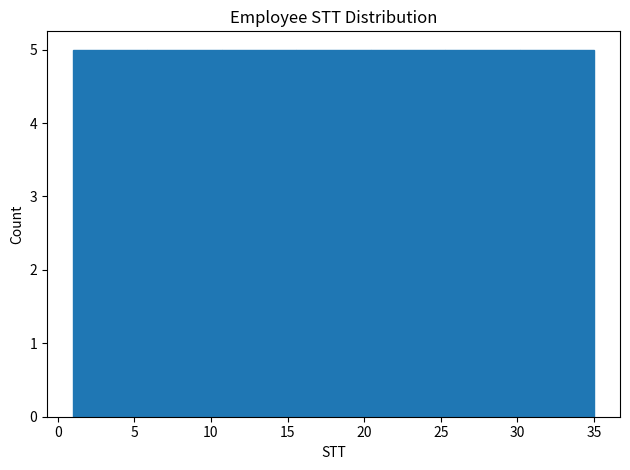

How tall is the bar that spans 30.0 to 35.0 on the x-axis? Neither the bar edges nor the heights are printed on the chart, so give them approximately, as read against the axes.

5